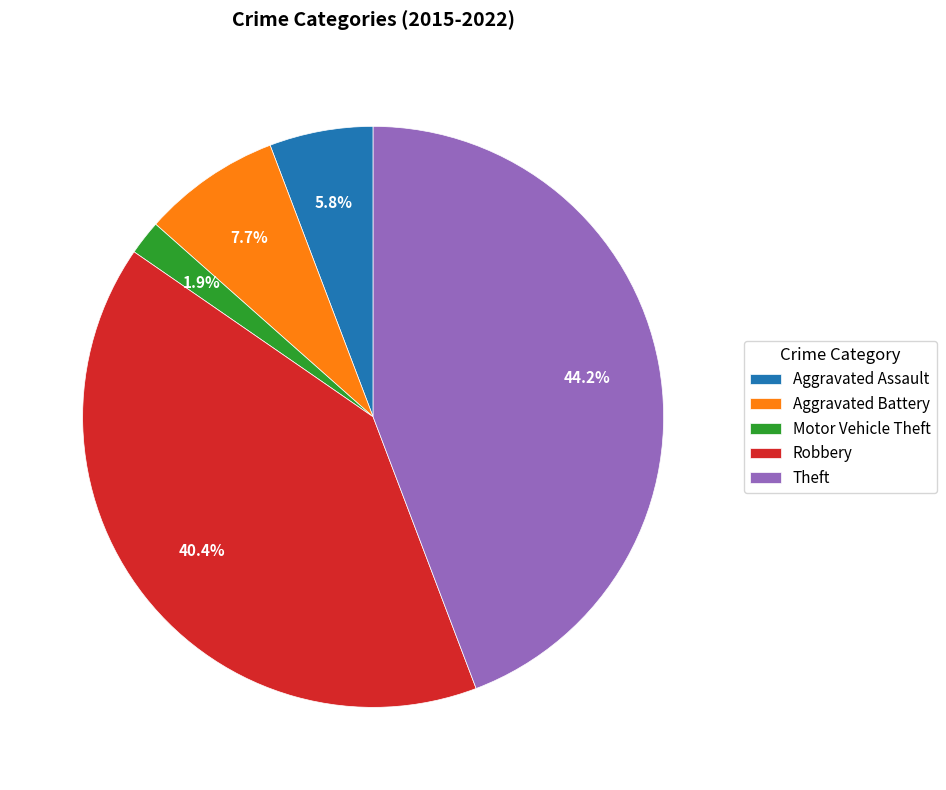

To the nearest percent, what is the difference between the largest and smallest slice percentages?

42%